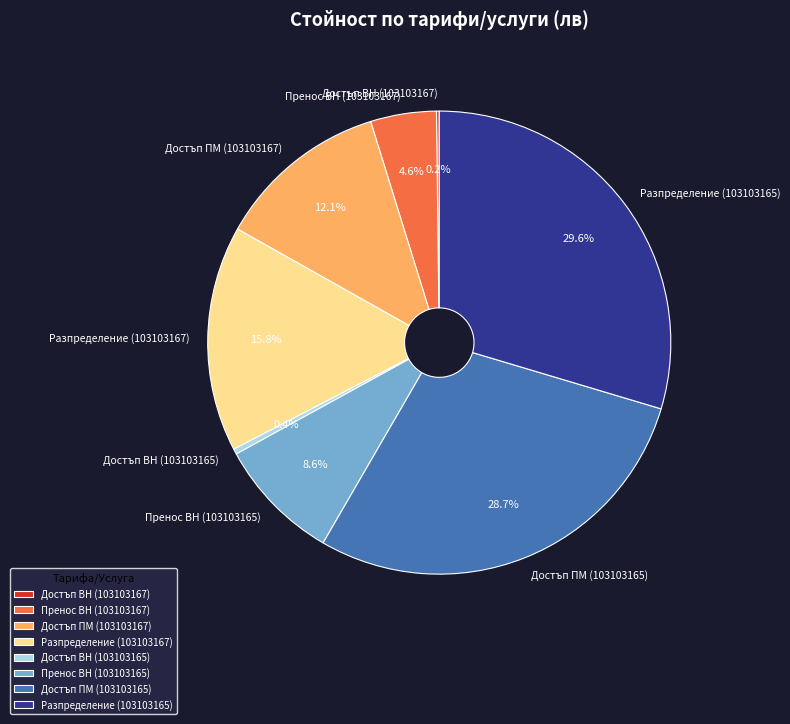

To the nearest percent, what percentage of the pie is Разпределение (103103165)?

30%